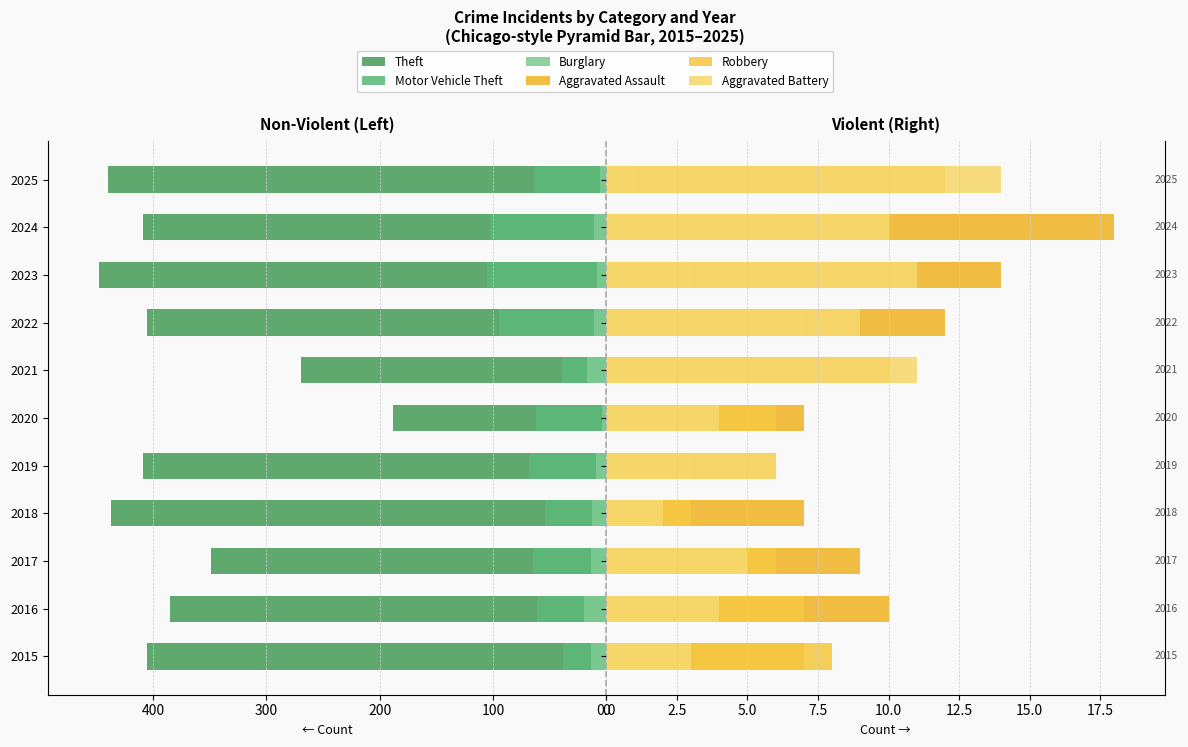

Reading right to left, transcribe all the data shown in this chart.

Theft: -440	-409	-448	-405	-269	-188	-409	-437	-349	-385	-405
Motor Vehicle Theft: -64	-103	-105	-95	-39	-62	-68	-54	-65	-61	-38
Burglary: -6	-11	-8	-11	-17	-4	-9	-13	-14	-20	-14
Aggravated Assault: 12	18	14	12	10	7	6	7	9	10	7
Robbery: 1	6	3	7	5	6	3	3	6	7	8
Aggravated Battery: 14	10	11	9	11	4	6	2	5	4	3